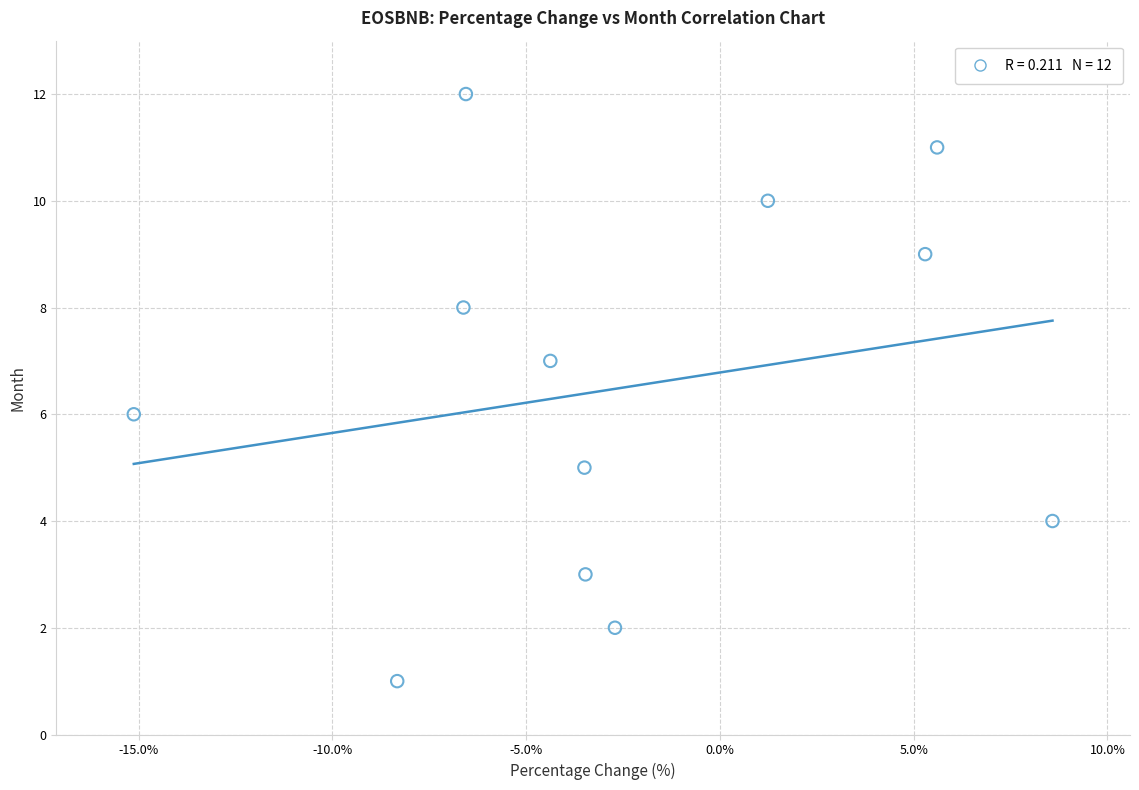

What is the range of Y values (max minus min)?

11